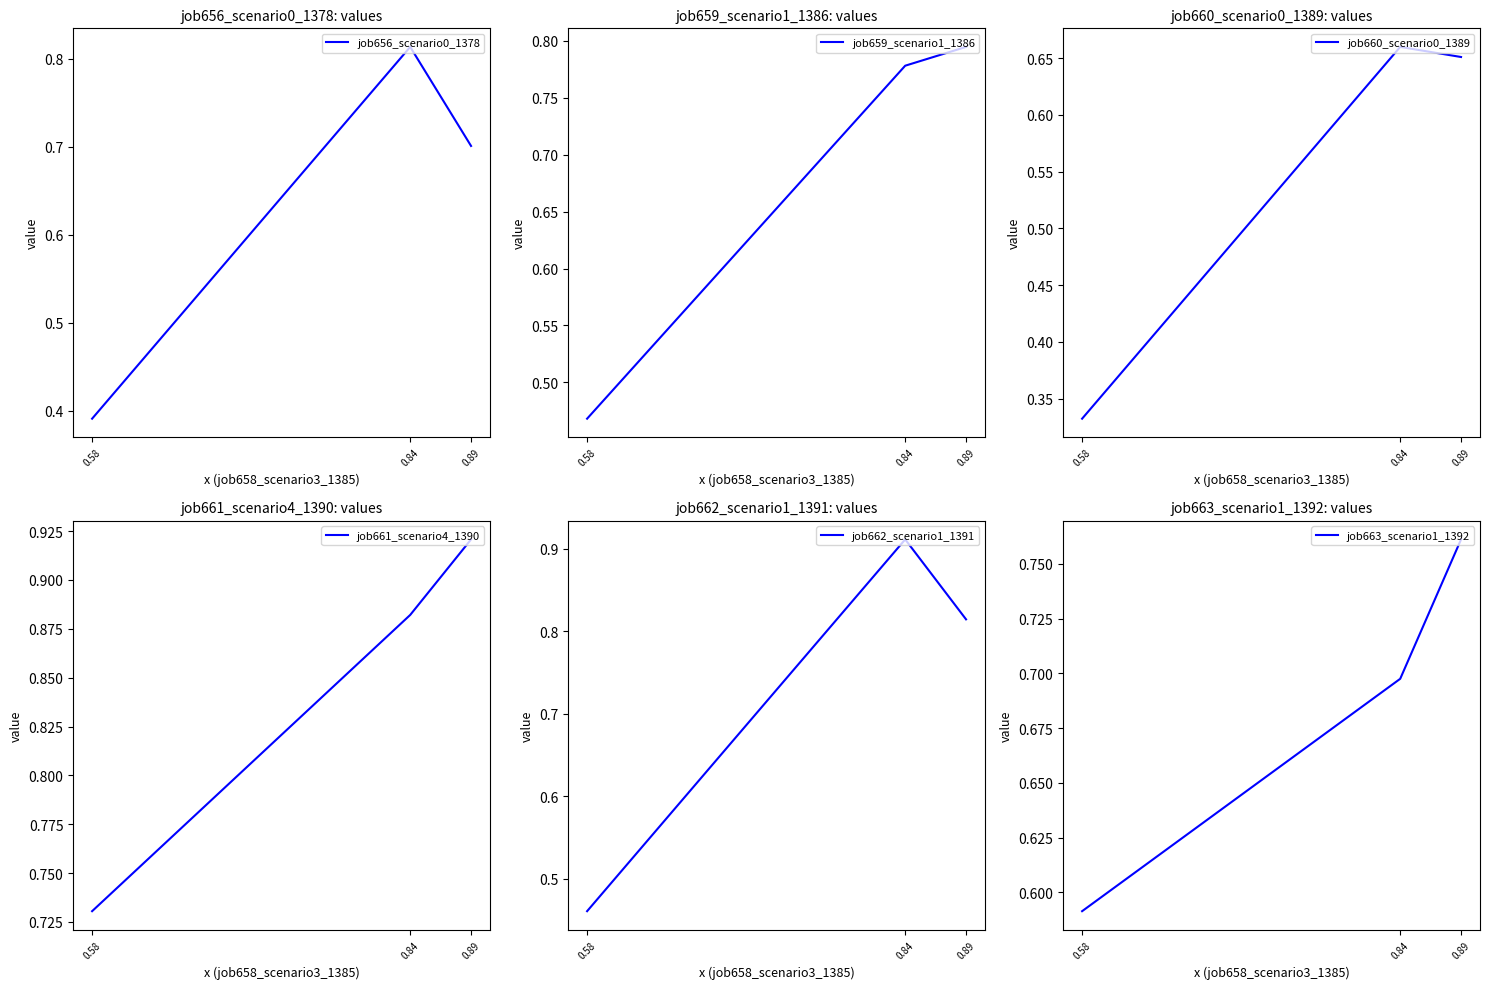

How many series are shown in this chart?

6